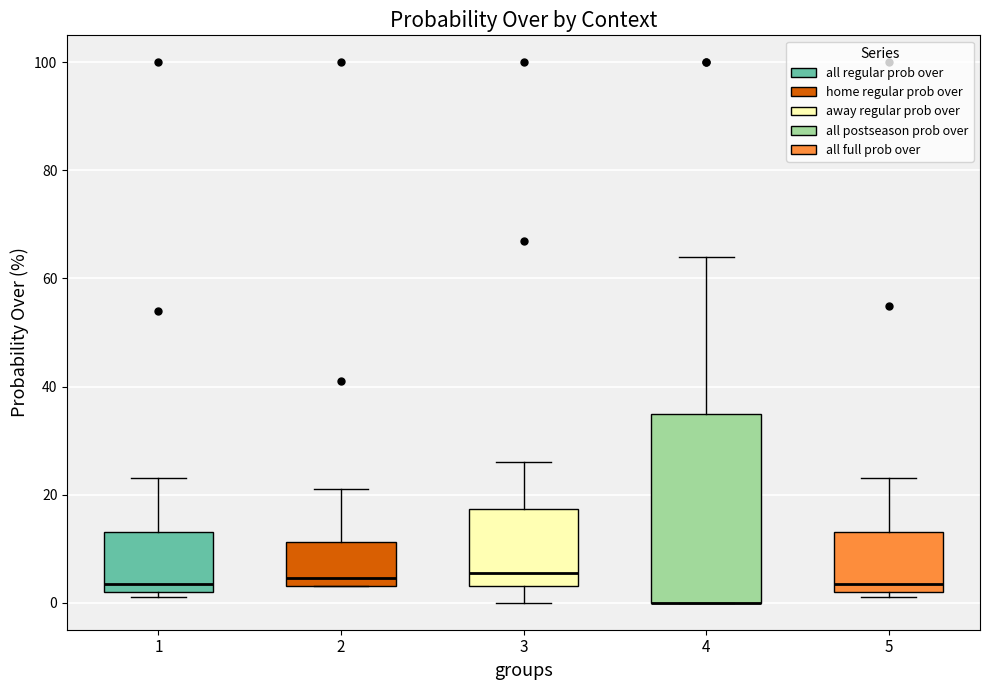

Where is the lower edge of the box at x = 1 on the y-axis? The values are not printed on the chart, so give them approximately, as read against the axis.

2